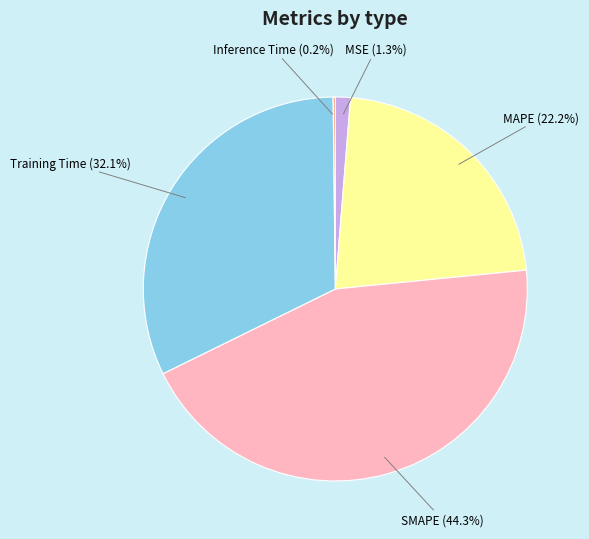

What is the largest slice in the pie chart?

SMAPE